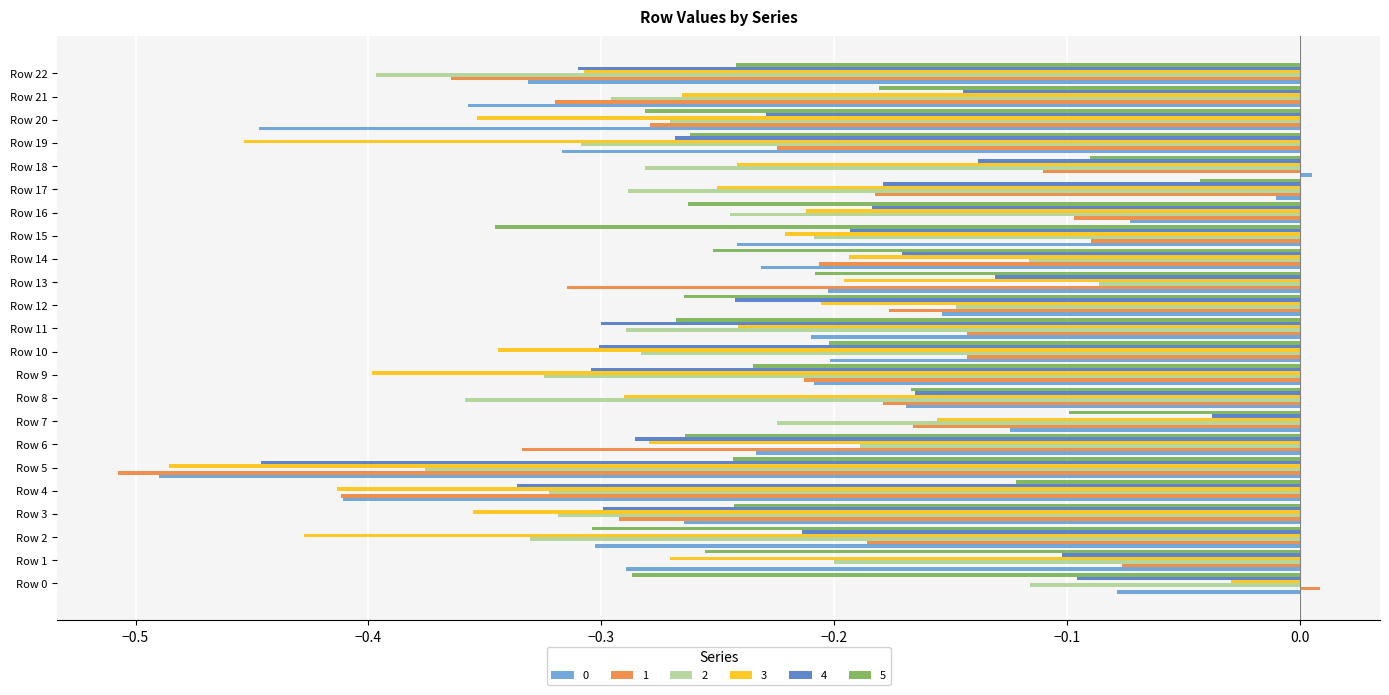

What is the difference between the second highest and minimum values in the 5 series?

0.3